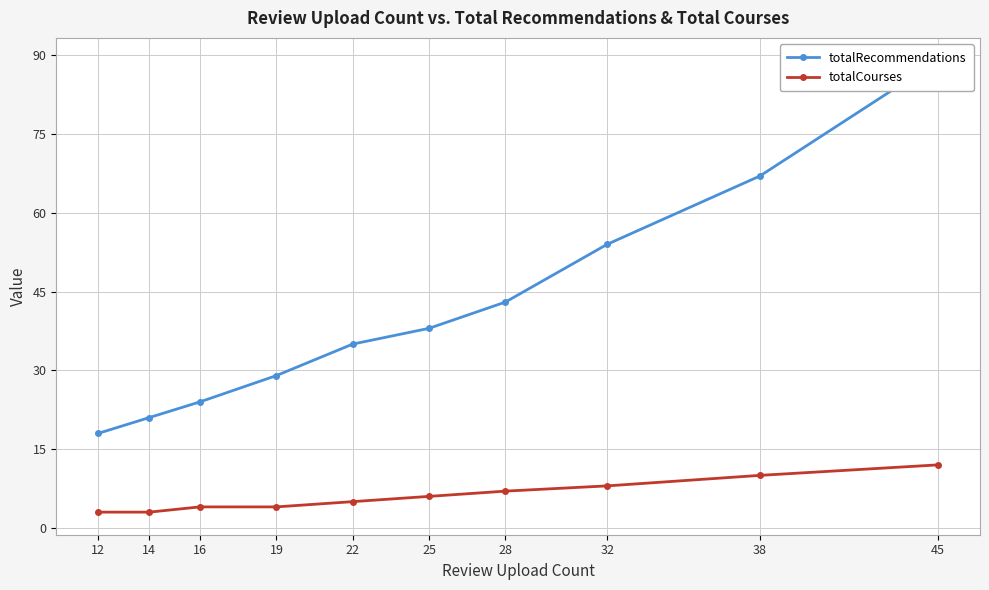

What is the minimum value for totalCourses?

3